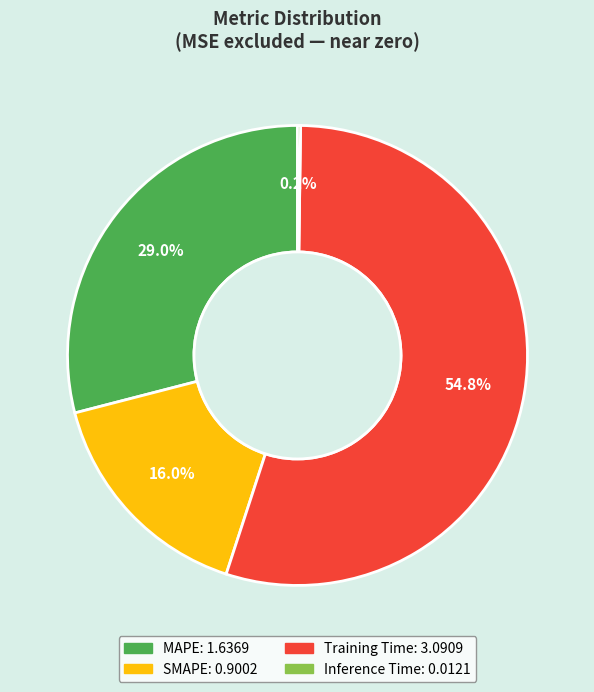

Which category has the biggest portion of the pie?

Training Time